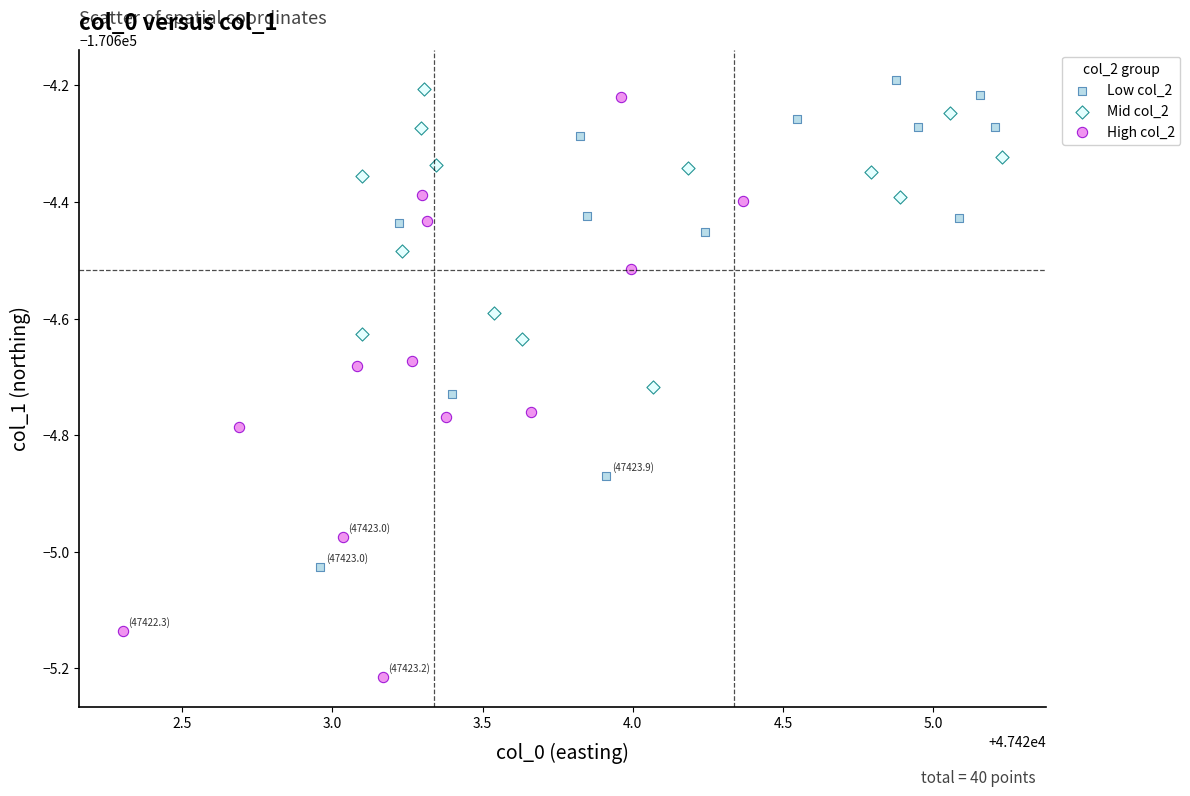

Which series has the widest spread of Y values?

High col_2